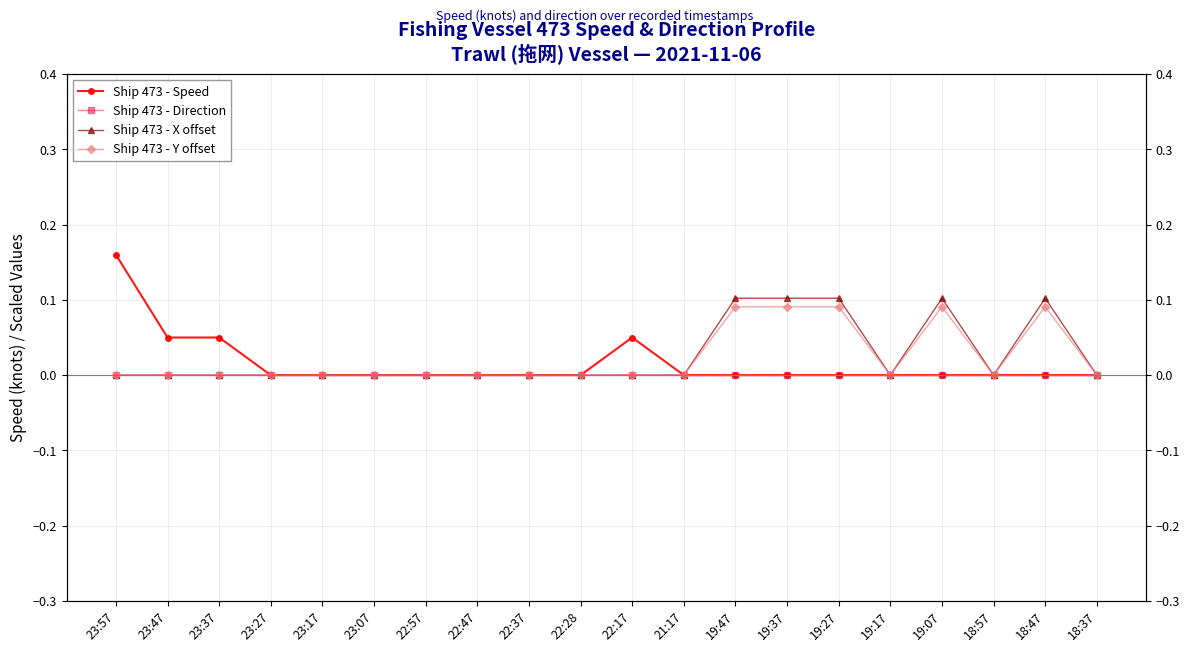

What is the difference between the second highest and minimum values in the Ship 473 - Y offset series?

0.1